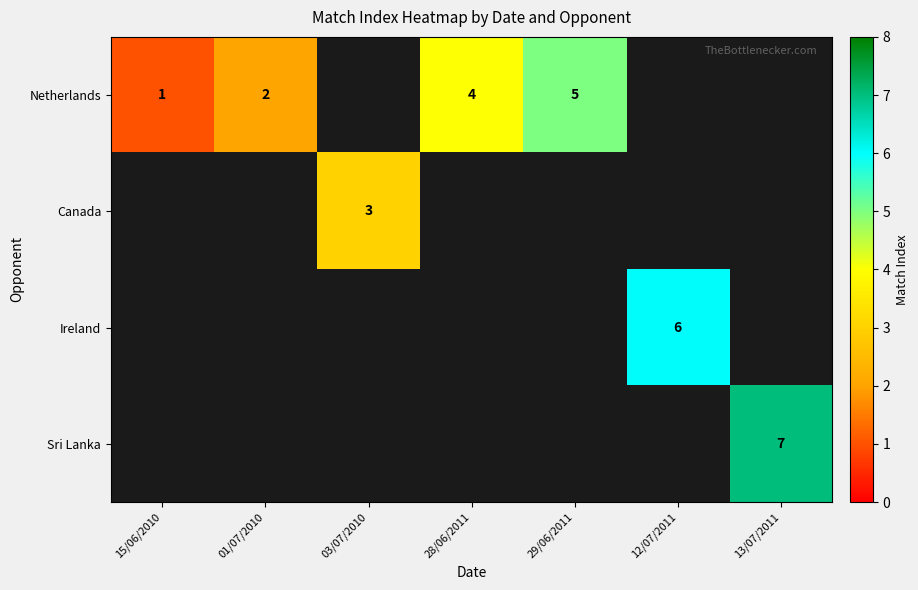

Which label corresponds to the largest value in the chart?

13/07/2011